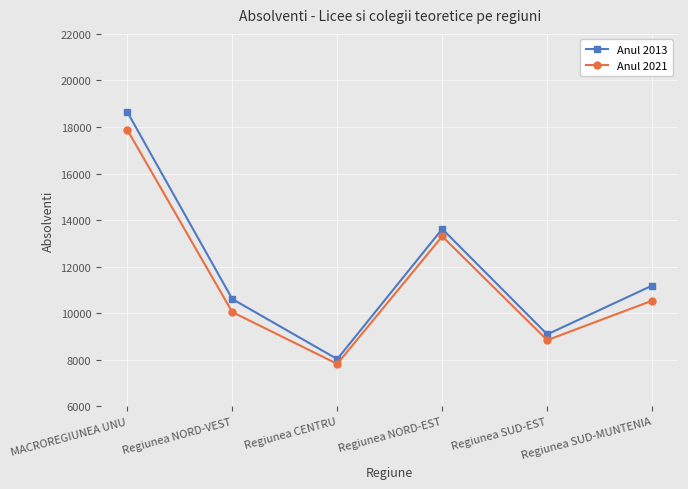

What is the label of the 5th point from the right?

Regiunea NORD-VEST